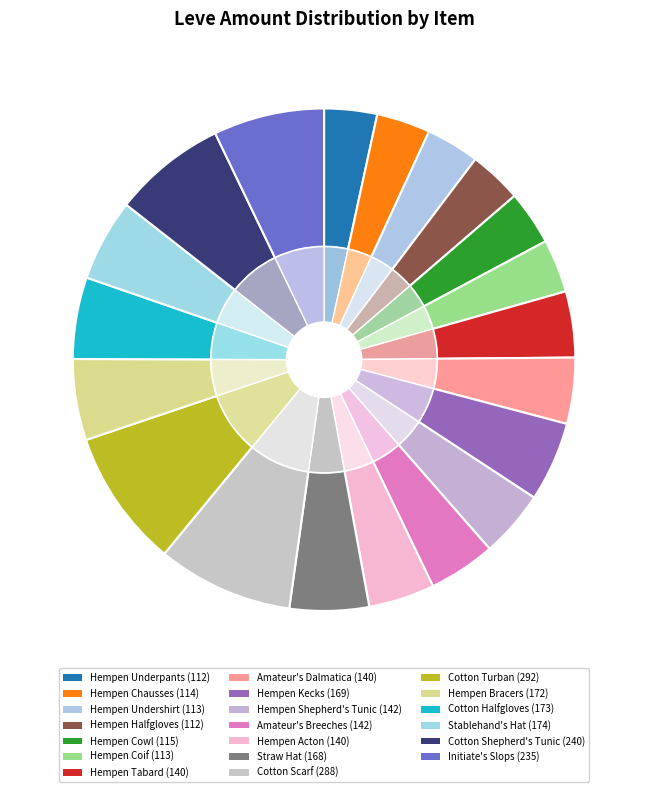

To the nearest percent, what portion does Stablehand's Hat represent?

5%